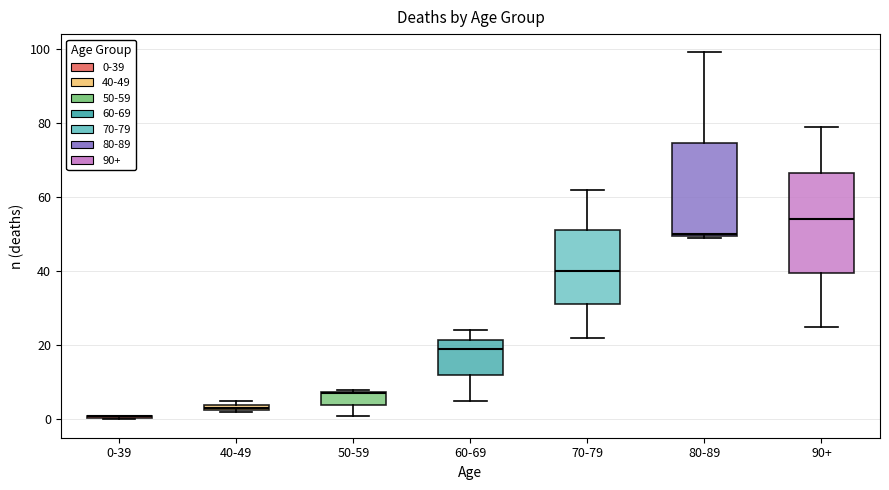

Which box is the tallest, from its lower edge to its upper edge?

90+